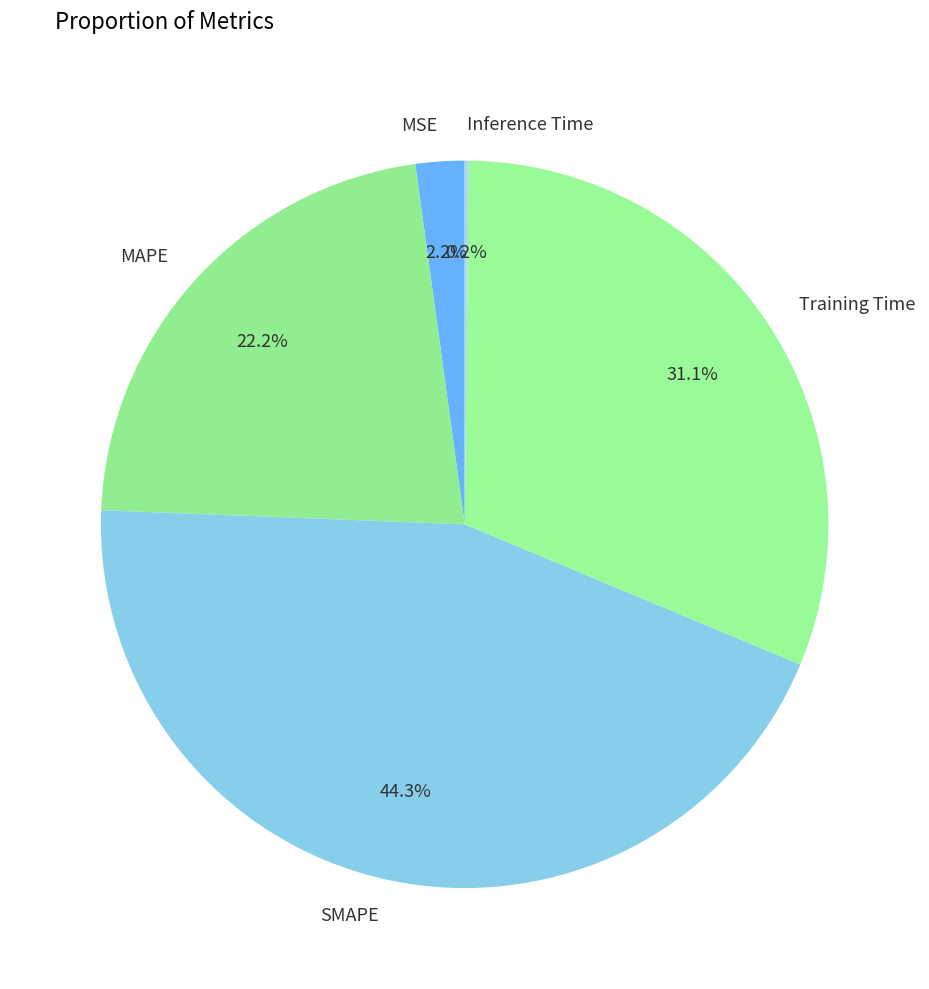

Which category has the biggest portion of the pie?

SMAPE